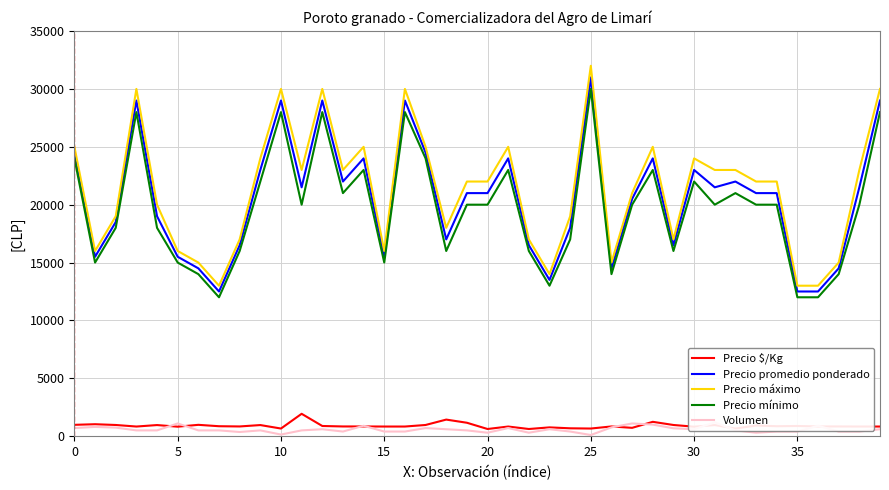

What is the value of the Precio promedio ponderado point at the 33rd from the left?

22000